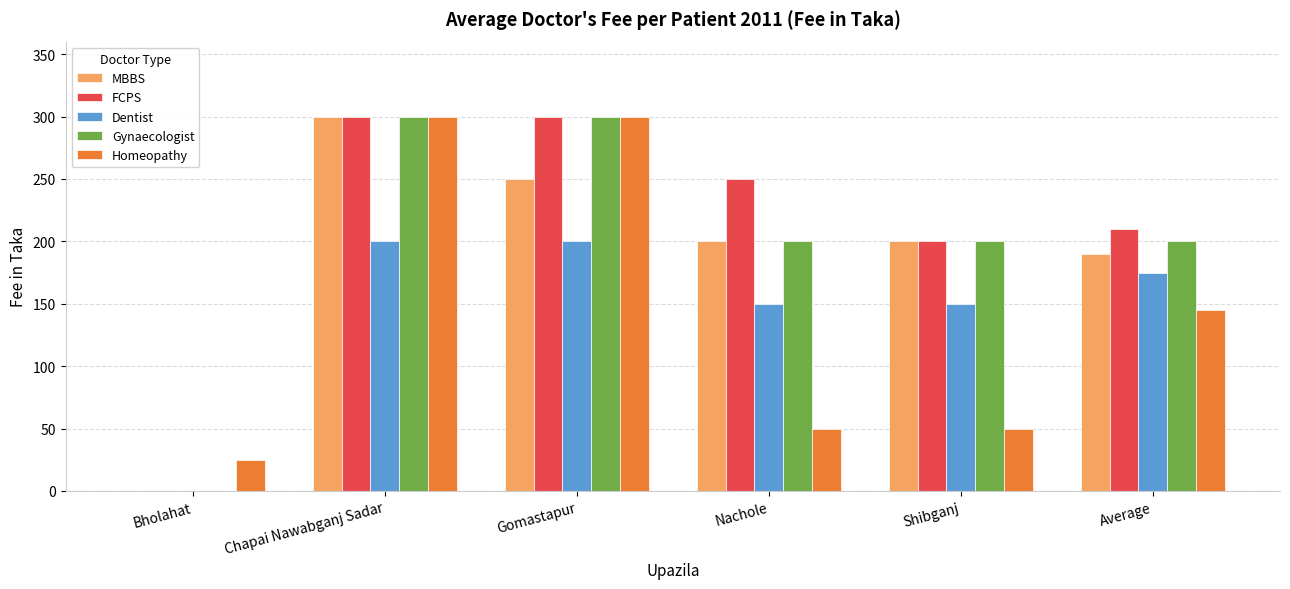

Read the Gynaecologist value at Shibganj.

200